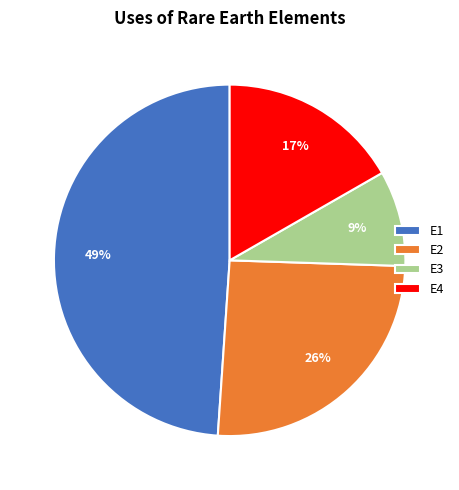

What percentage is the E1 slice, to the nearest percent?

49%